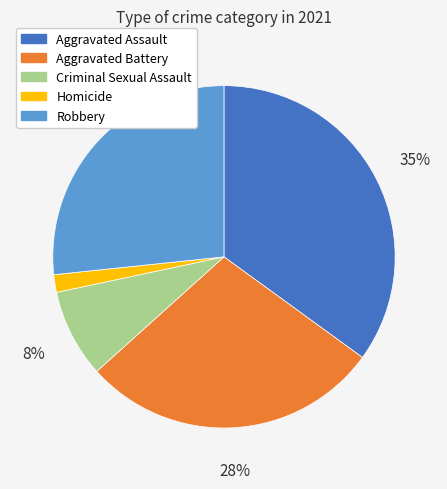

Combined, do Aggravated Battery and Criminal Sexual Assault account for over 50%?

No